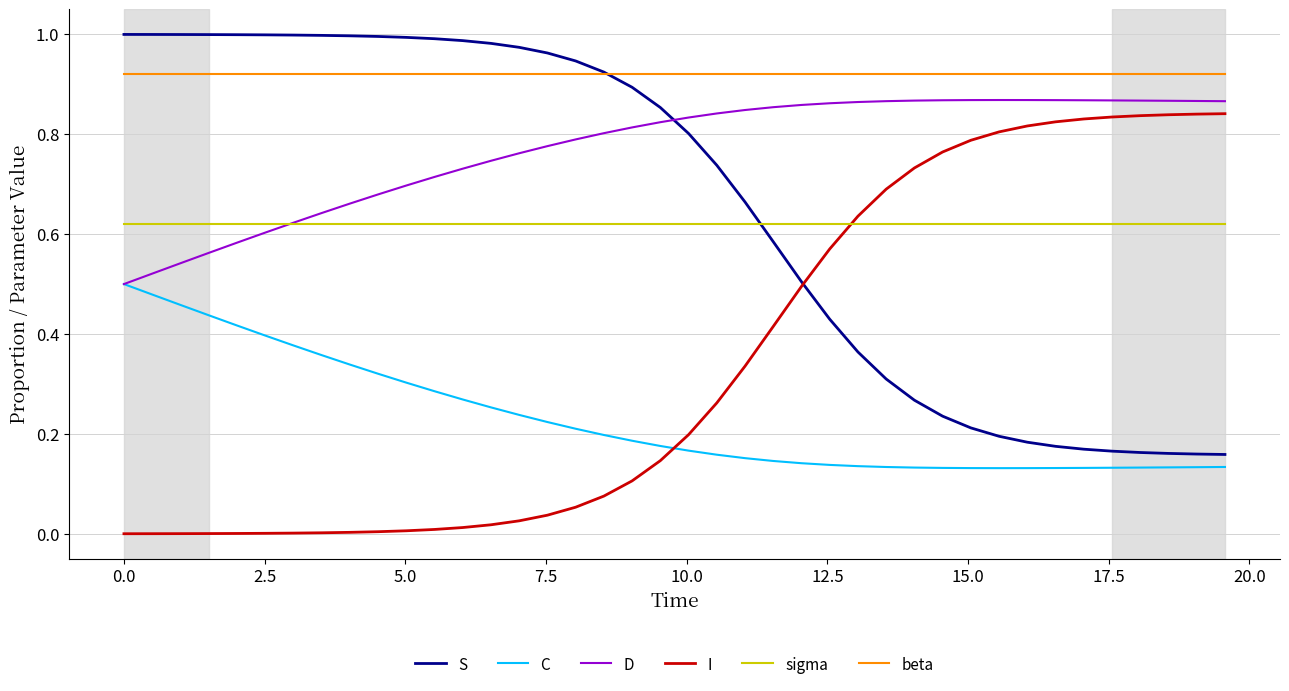

How many D values are between 0 and 1?

40